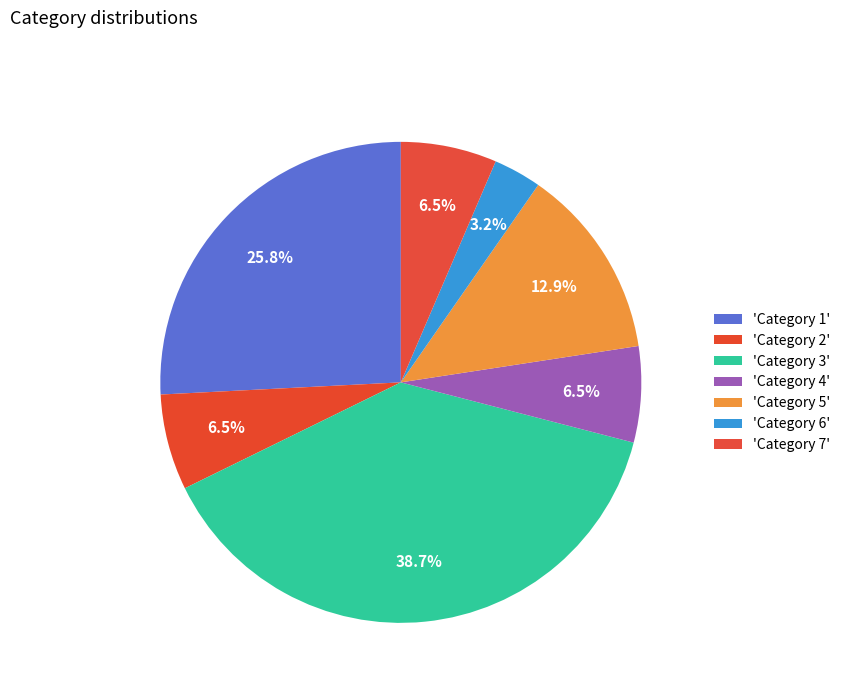

How many segments does this pie chart have?

7